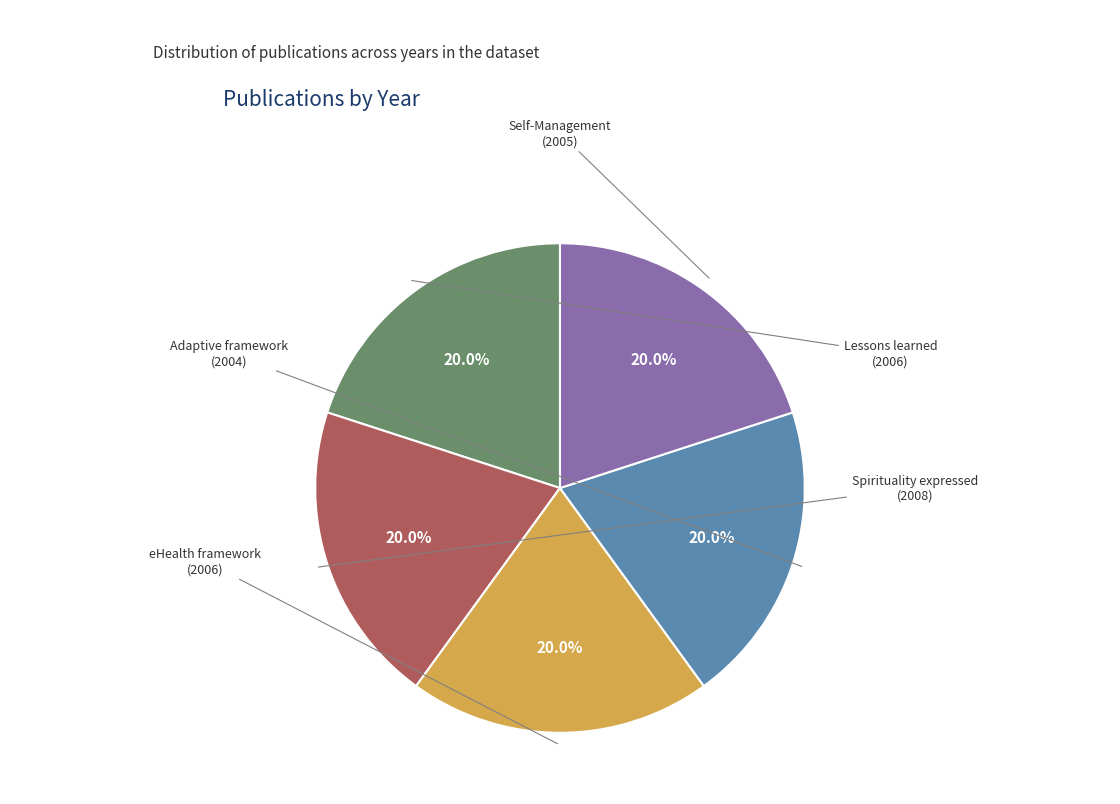

Rank the categories by value from highest to lowest.

Spirituality expressed by caregivers, Lessons learned from the implementation, A framework for evaluating eHealth, Facilitating Self-Management of Substance, A conceptual framework for adaptive